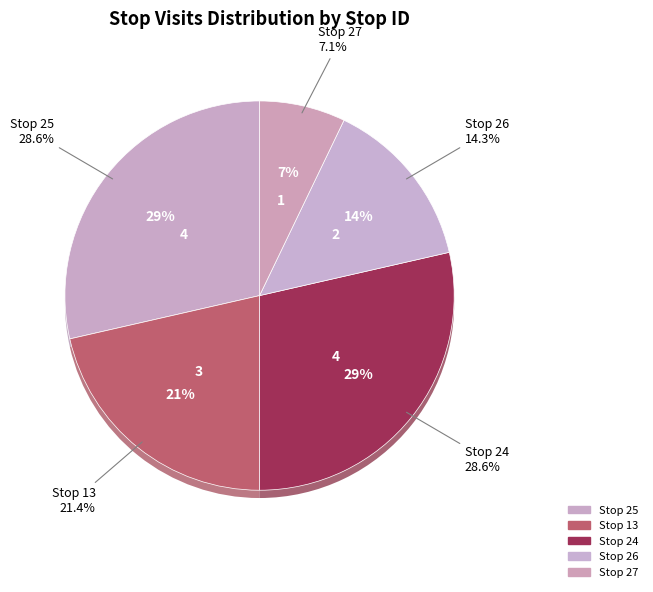

To the nearest percent, what percentage of the pie is 24?

29%